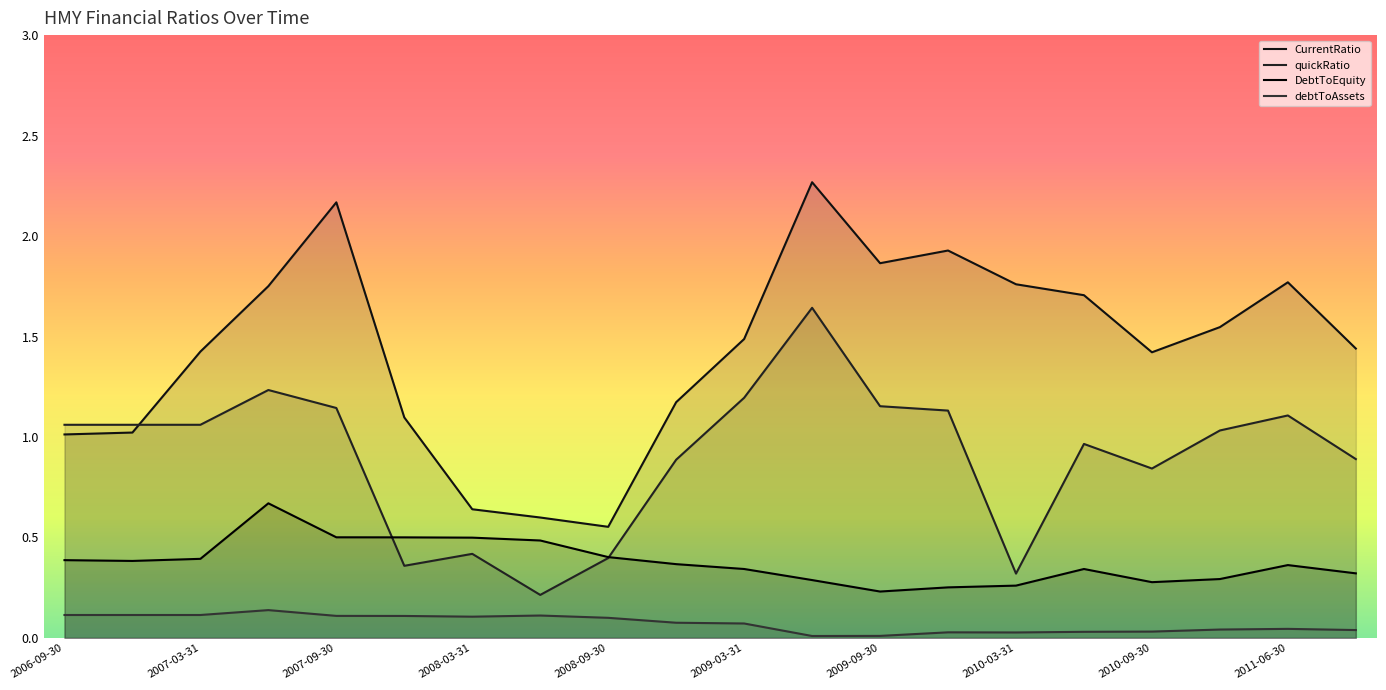

The quickRatio series shows 1.1 at 2006-09-30. True or false?

True